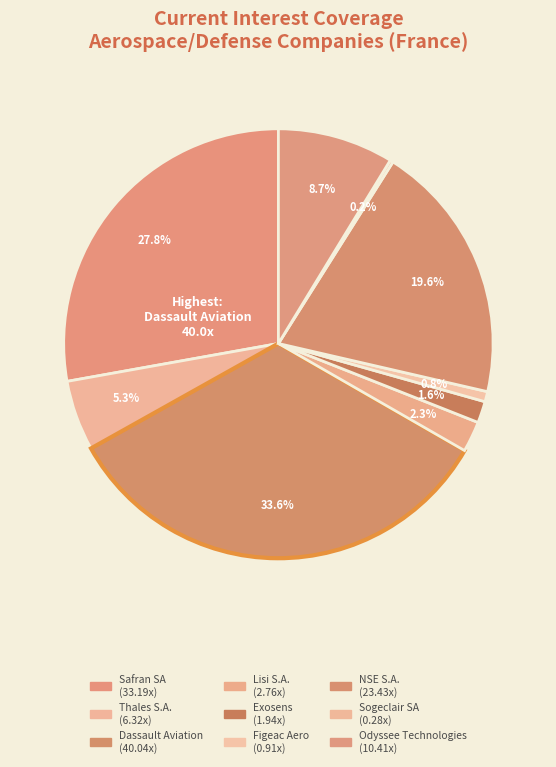

Is there a majority slice in this chart?

No